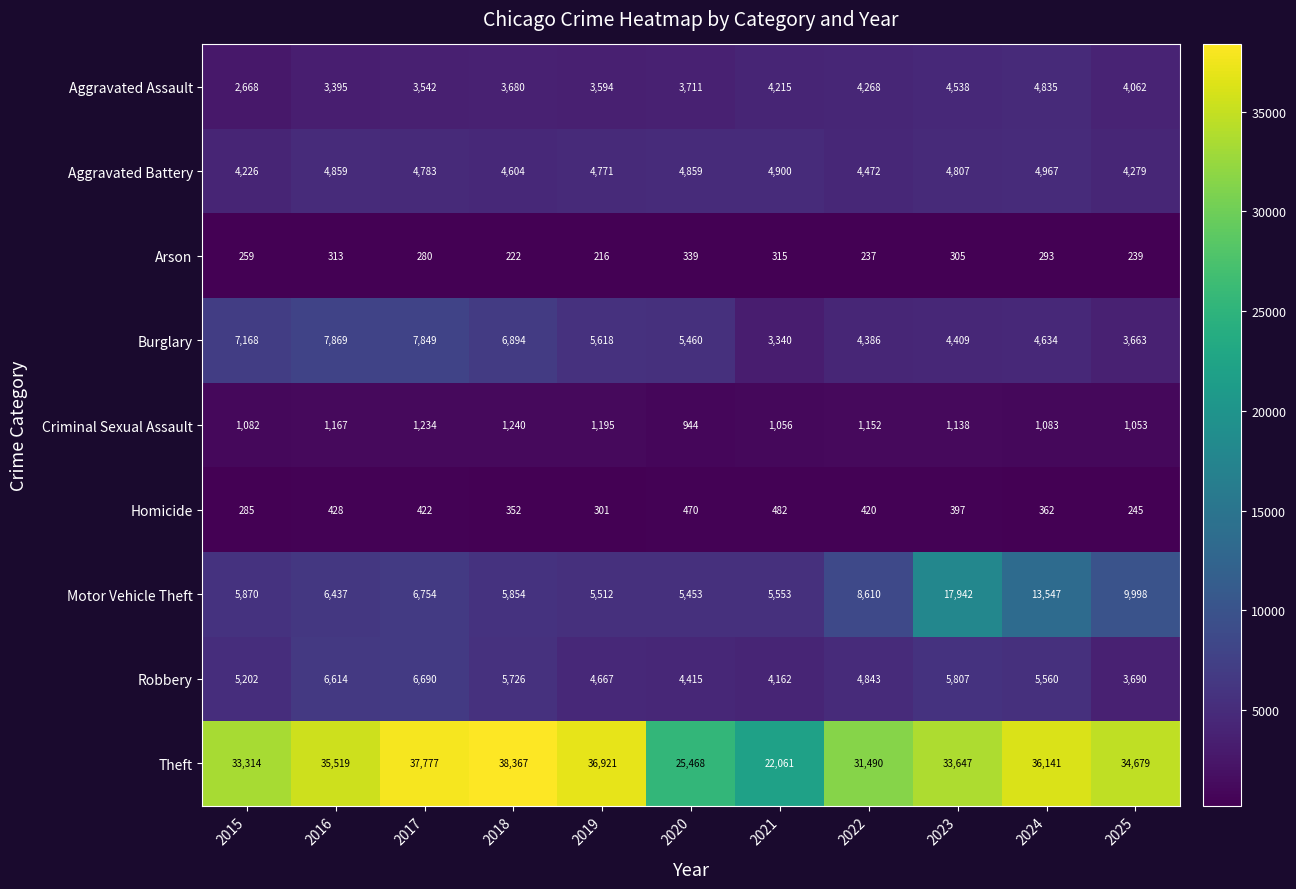

How many categories are shown in the chart?

11